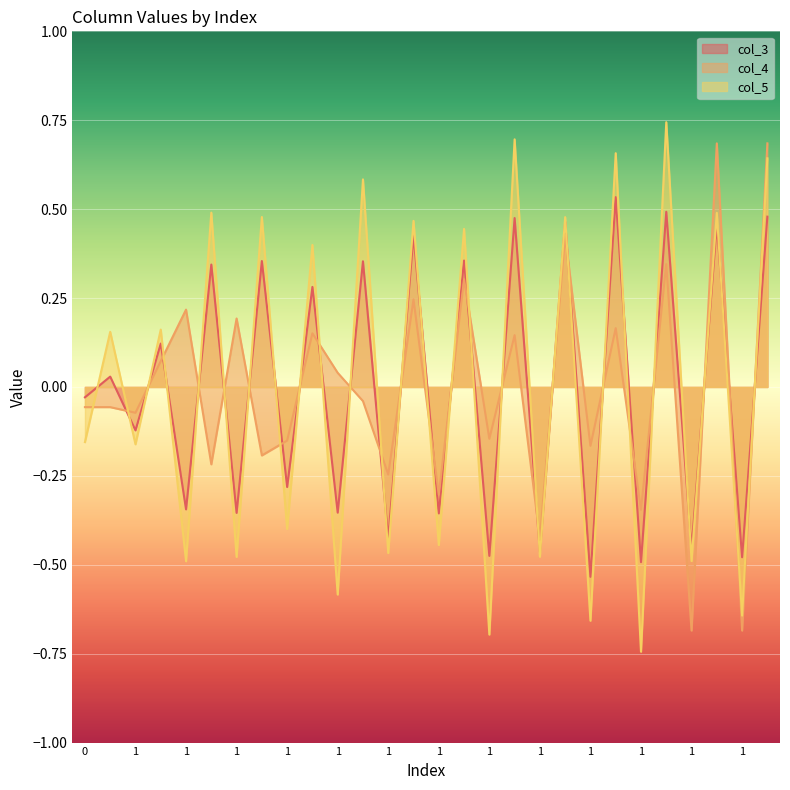

How many categories are shown in the chart?

28